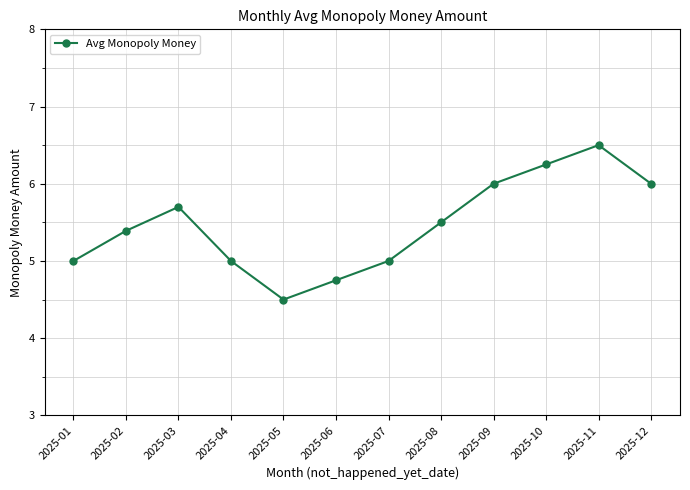

What is the approximate value at 2025-04?

5.0